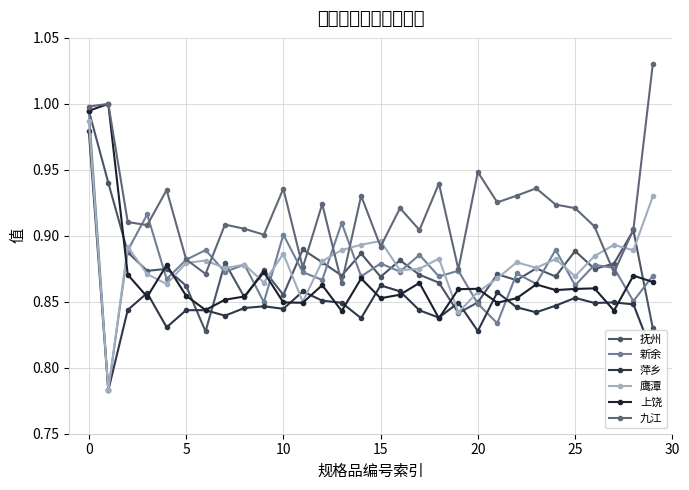

What is the label of the 5th point from the right?

25